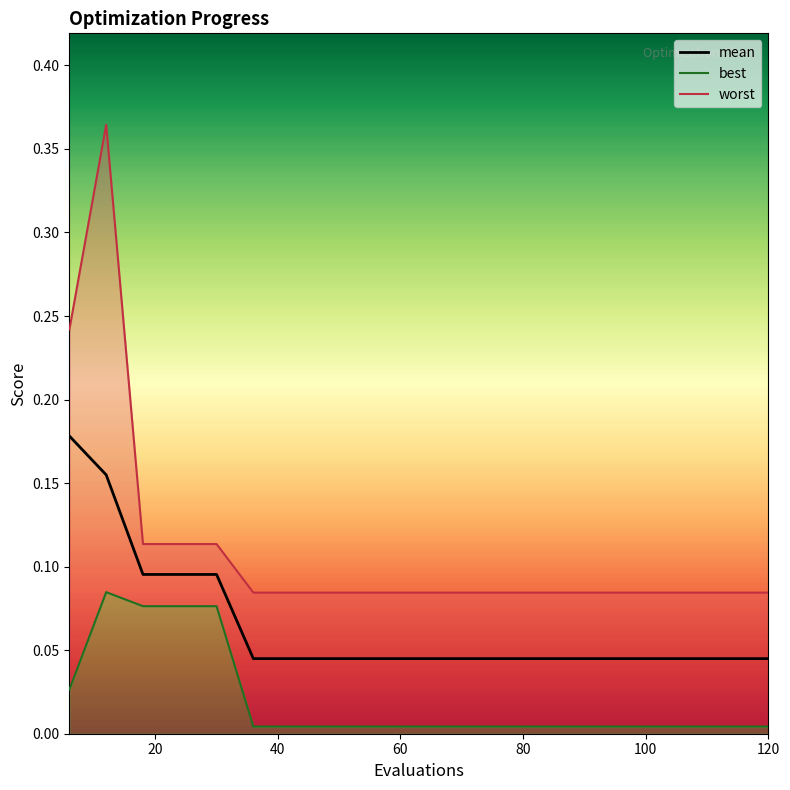

What is the average value?

0.1